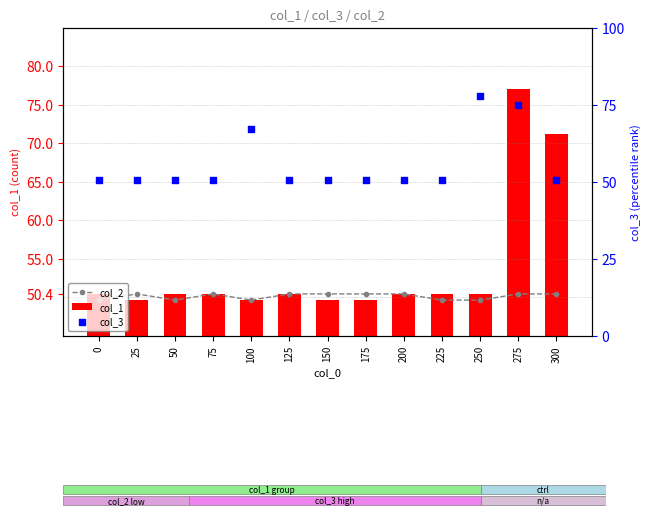

Which series contains the highest Y value?

col_3